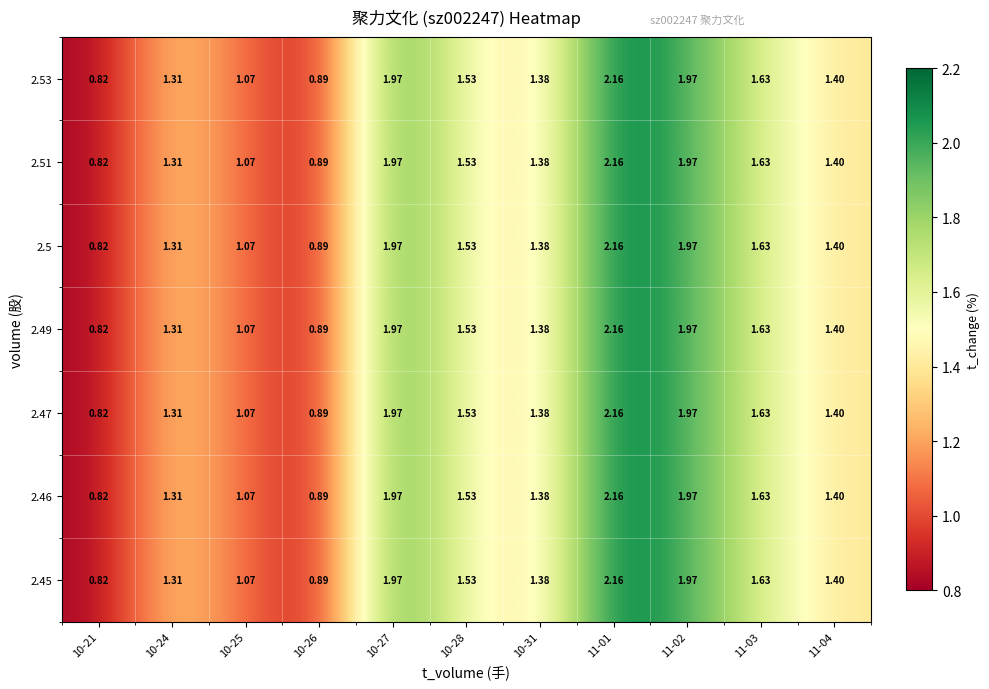

Is the value of 2.5 at 10-27 greater than the value of 2.49 at 11-03?

Yes